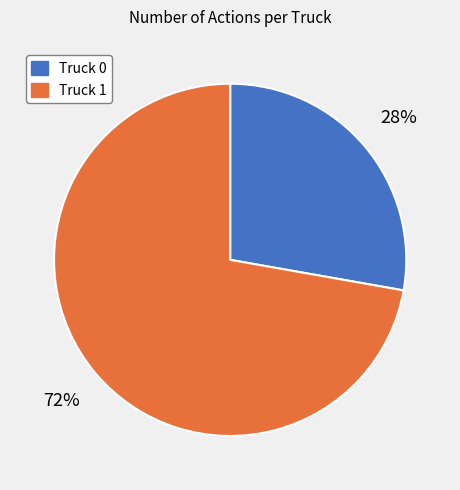

What is the ratio of the value at Truck 0 to the value at Truck 1?

0.4